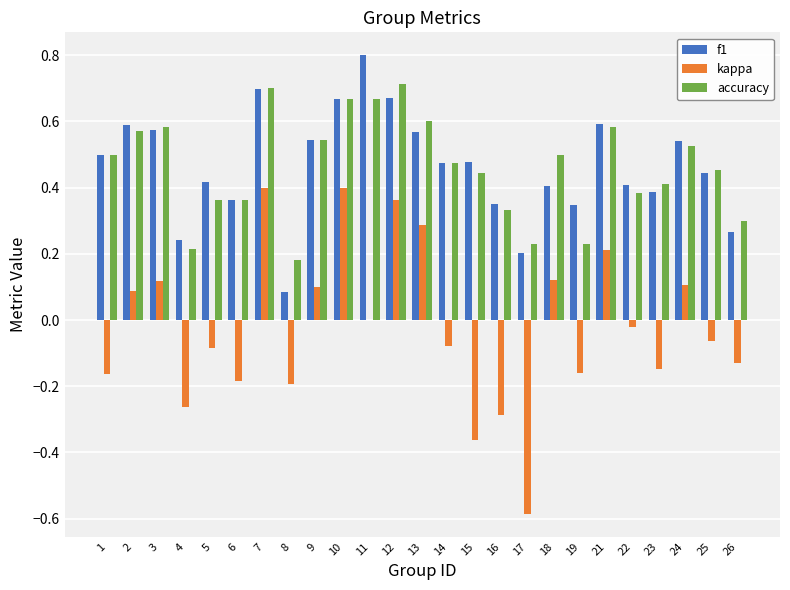

What is the total value across all series at 7?

1.8